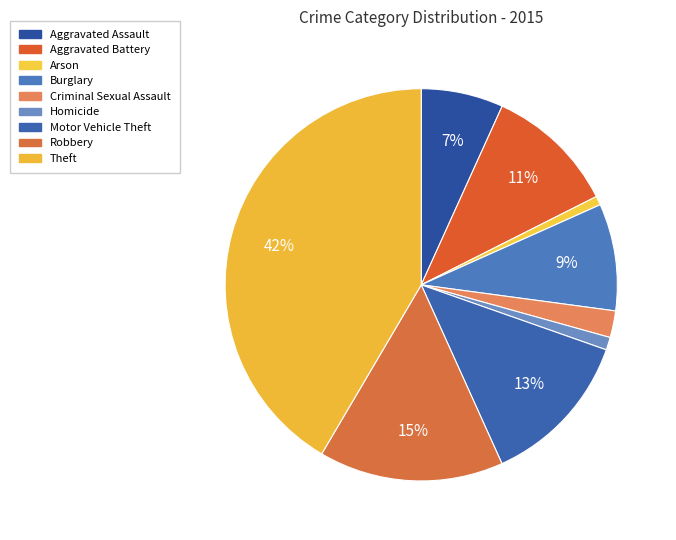

How many segments does this pie chart have?

9